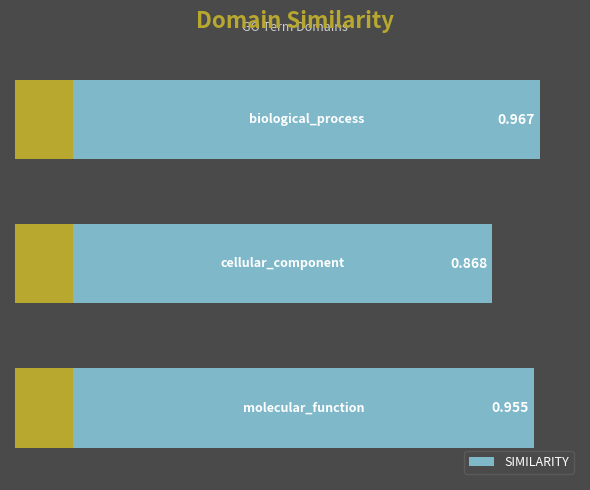

Reading right to left, what are all the values shown in this chart?

1.0	0.9	1.0